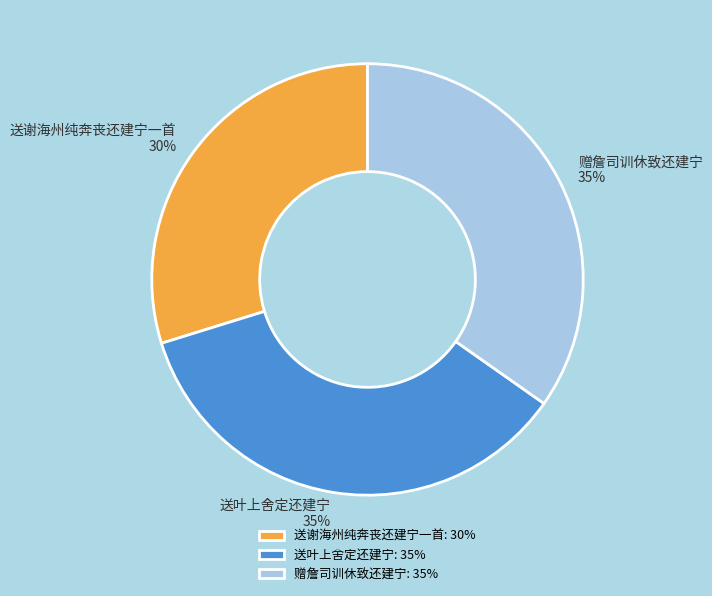

To the nearest percent, what is the difference between the 送谢海州纯奔丧还建宁一首 and 赠詹司训休致还建宁 slice percentages?

5%